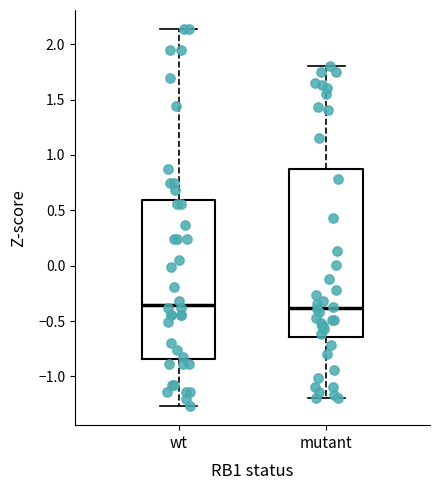

Reading left to right, read every box against the y-axis: the position of its median line, the range the box covers, and the ends of its whiskers. The values are not printed on the chart, so give them approximately, as read against the axis.

wt: median -0.35, box -0.85 to 0.60, whiskers -1.25 to 2.15
mutant: median -0.40, box -0.65 to 0.85, whiskers -1.20 to 1.80